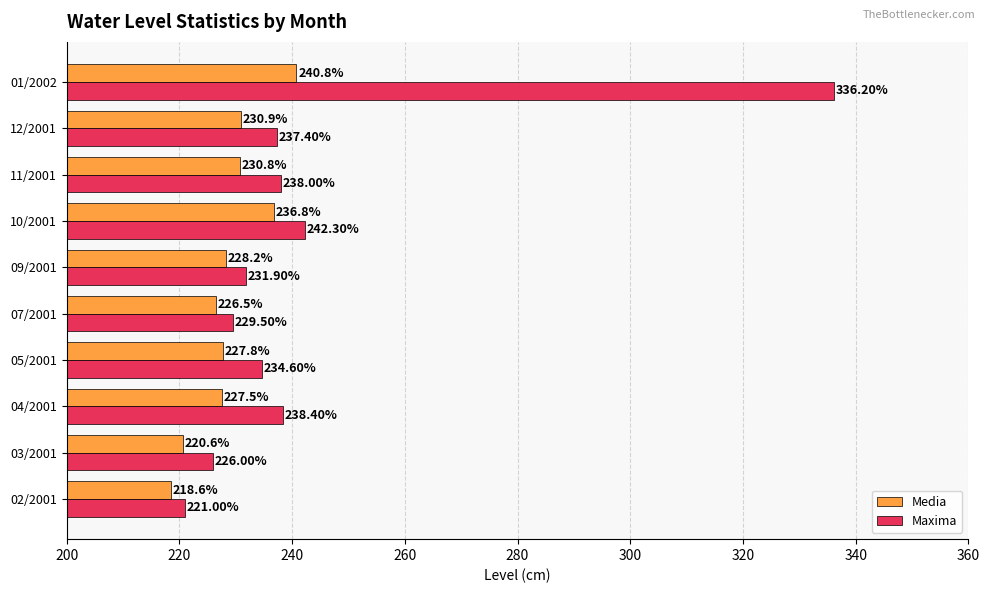

Which series has the largest total across all categories?

Maxima